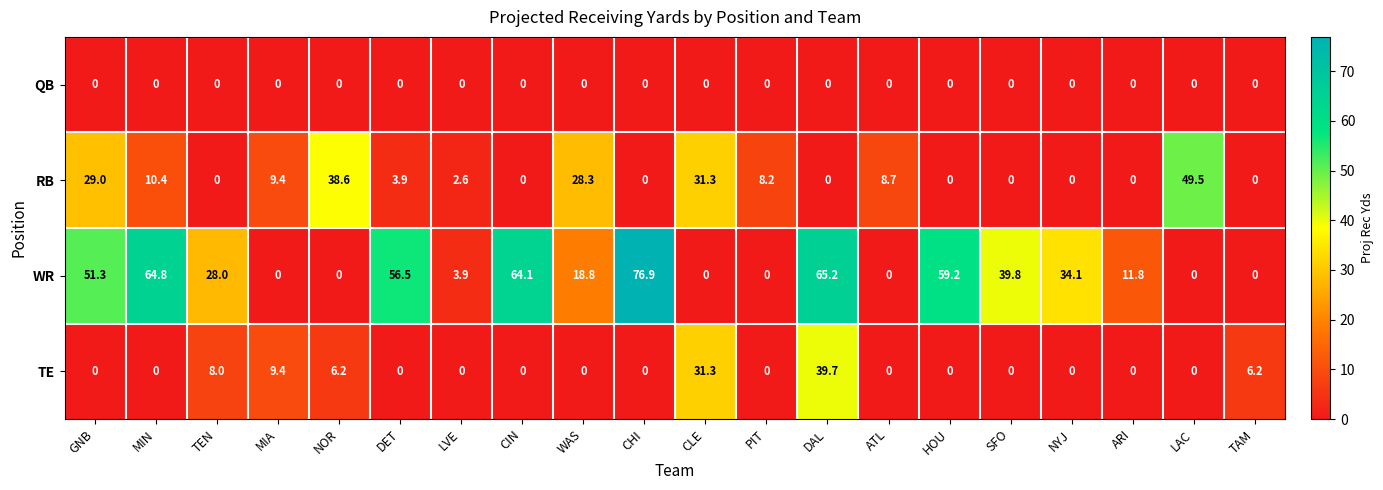

Which series has the largest total across all categories?

WR